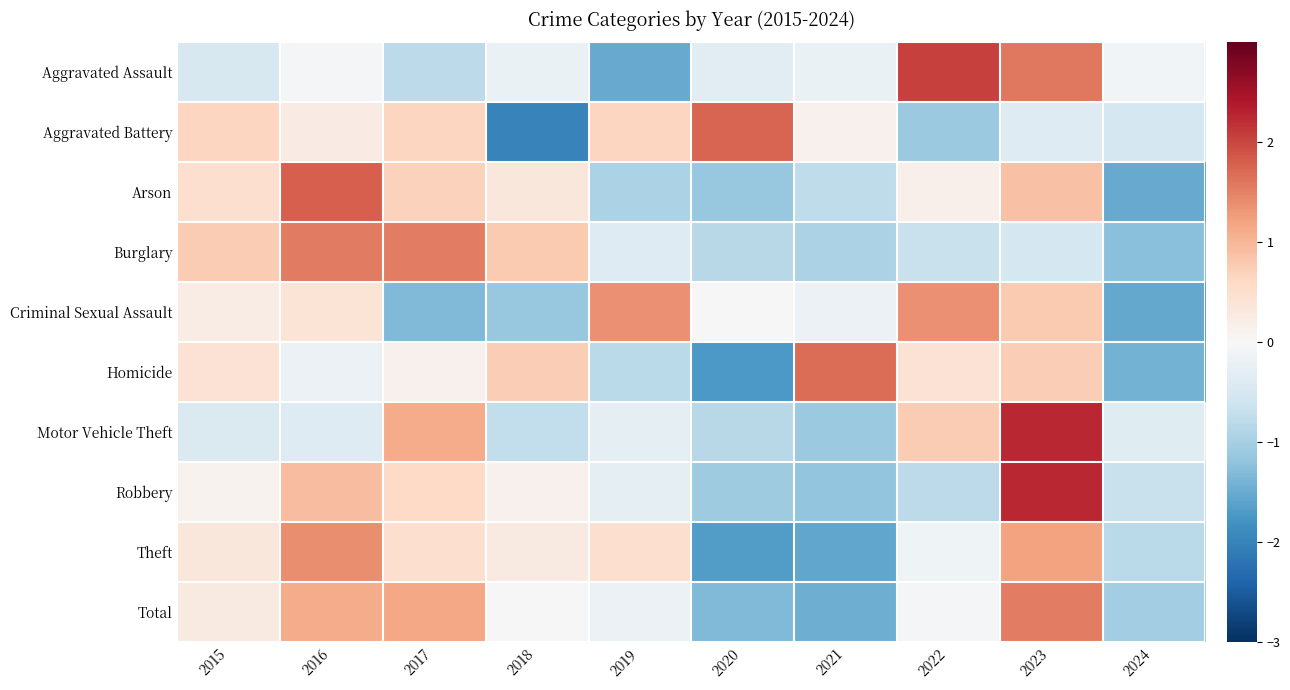

Reading left to right, transcribe all the data shown in this chart.

Aggravated Assault: 2015=-0.5	2016=-0.0	2017=-0.8	2018=-0.2	2019=-1.5	2020=-0.3	2021=-0.2	2022=2.0	2023=1.6	2024=-0.1
Aggravated Battery: 2015=0.6	2016=0.3	2017=0.6	2018=-2.0	2019=0.6	2020=1.7	2021=0.1	2022=-1.1	2023=-0.4	2024=-0.5
Arson: 2015=0.5	2016=1.8	2017=0.7	2018=0.3	2019=-1.0	2020=-1.1	2021=-0.8	2022=0.1	2023=0.9	2024=-1.5
Burglary: 2015=0.8	2016=1.6	2017=1.5	2018=0.8	2019=-0.4	2020=-0.8	2021=-0.9	2022=-0.7	2023=-0.5	2024=-1.2
Criminal Sexual Assault: 2015=0.2	2016=0.4	2017=-1.3	2018=-1.1	2019=1.4	2020=0.0	2021=-0.2	2022=1.4	2023=0.8	2024=-1.5
Homicide: 2015=0.4	2016=-0.2	2017=0.1	2018=0.7	2019=-0.8	2020=-1.7	2021=1.7	2022=0.4	2023=0.7	2024=-1.4
Motor Vehicle Theft: 2015=-0.4	2016=-0.4	2017=1.1	2018=-0.7	2019=-0.3	2020=-0.8	2021=-1.1	2022=0.8	2023=2.3	2024=-0.4
Robbery: 2015=0.1	2016=0.9	2017=0.6	2018=0.1	2019=-0.3	2020=-1.1	2021=-1.2	2022=-0.8	2023=2.3	2024=-0.7
Theft: 2015=0.3	2016=1.4	2017=0.5	2018=0.3	2019=0.5	2020=-1.7	2021=-1.6	2022=-0.1	2023=1.2	2024=-0.8
Total: 2015=0.3	2016=1.1	2017=1.2	2018=0.0	2019=-0.2	2020=-1.3	2021=-1.5	2022=-0.1	2023=1.5	2024=-1.1